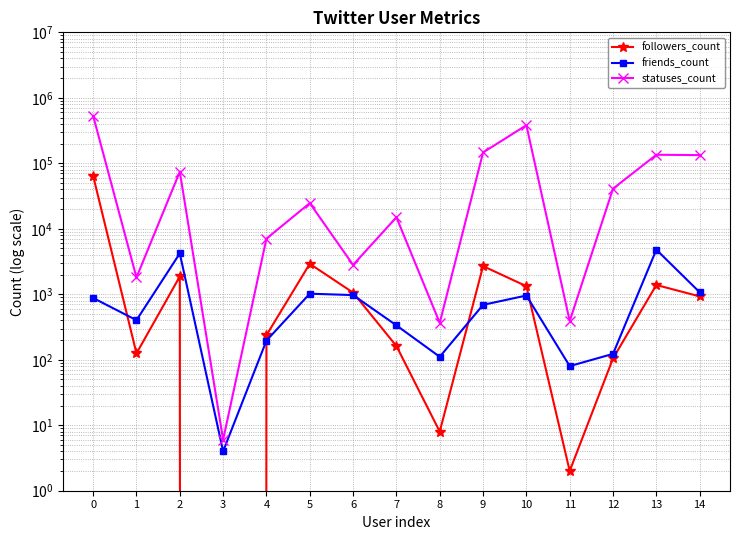

At 5, list the series in order from largest to smallest.

statuses_count, followers_count, friends_count